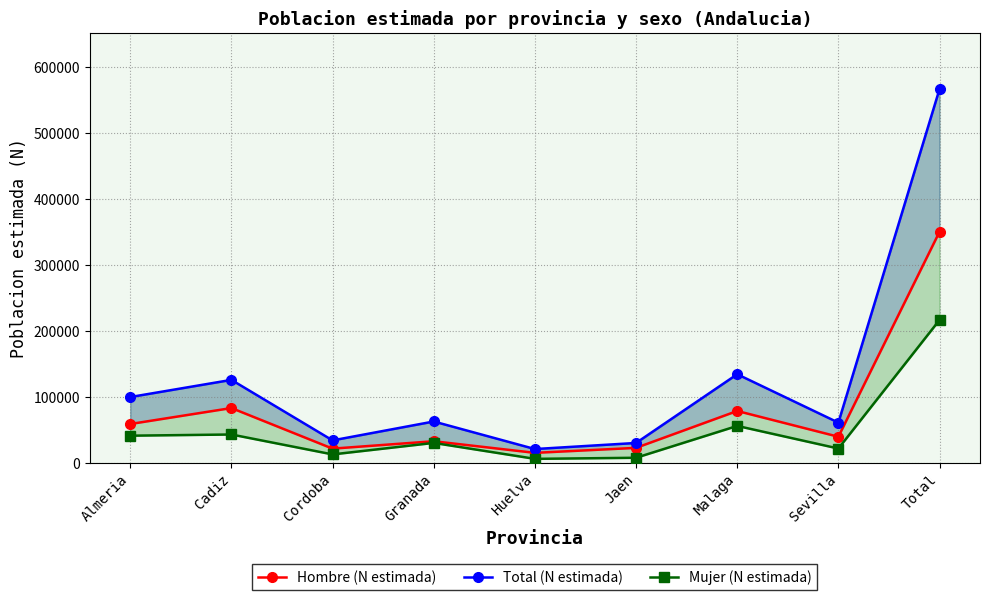

How many series are shown in this chart?

3